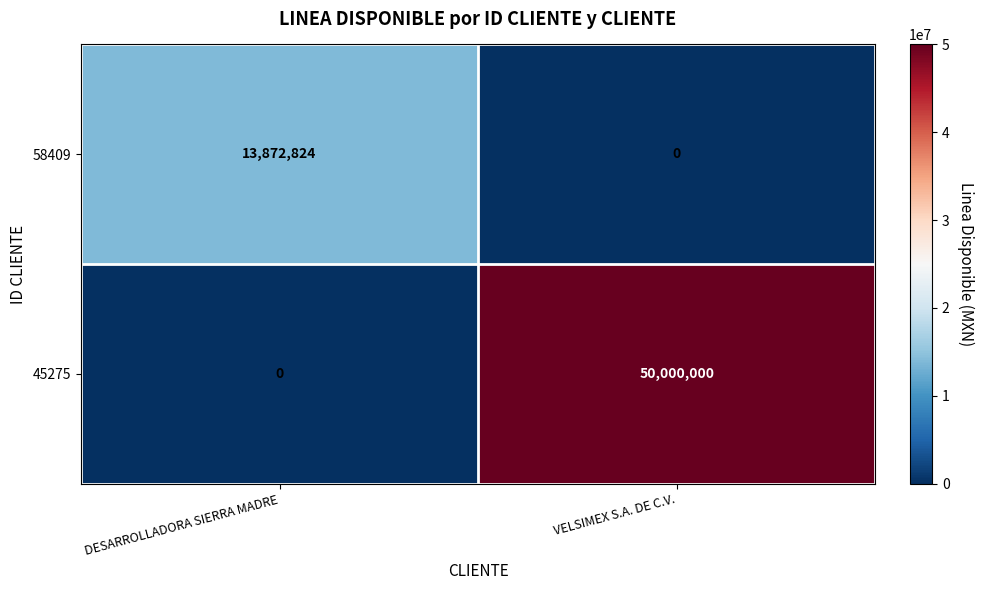

At which category is the sum across all series the highest?

VELSIMEX S.A. DE C.V.